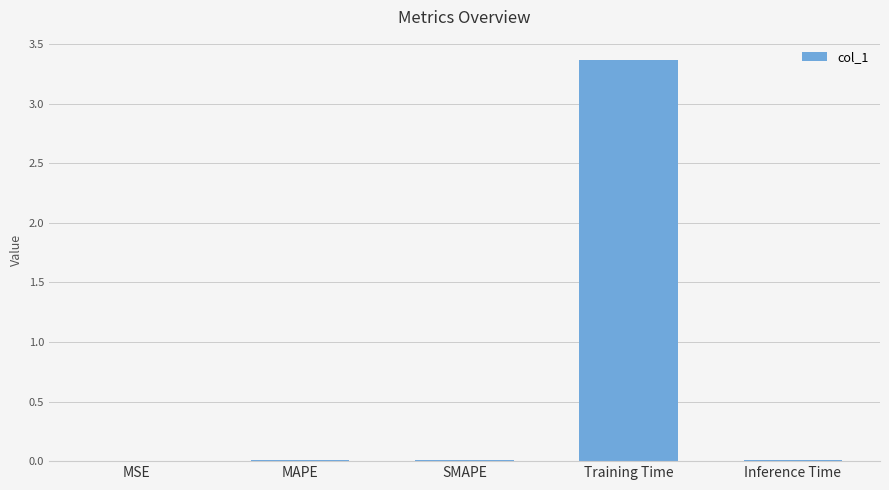

Which has a higher value, Training Time or MSE?

Training Time